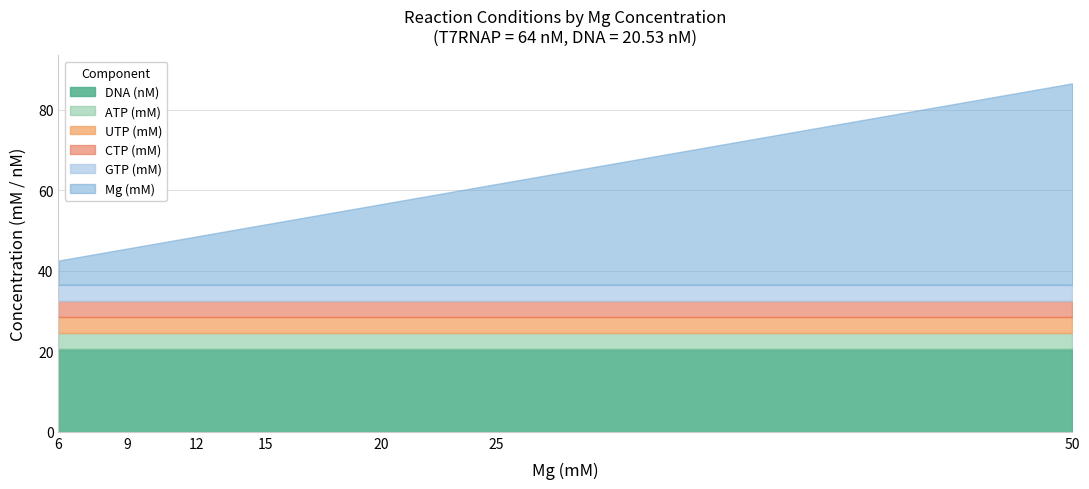

Does the chart have visible grid lines?

Yes